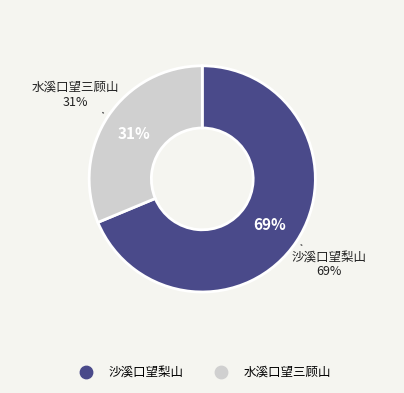

What percentage do 沙溪口望梨山 and 水溪口望三顾山 together represent?

100.0%